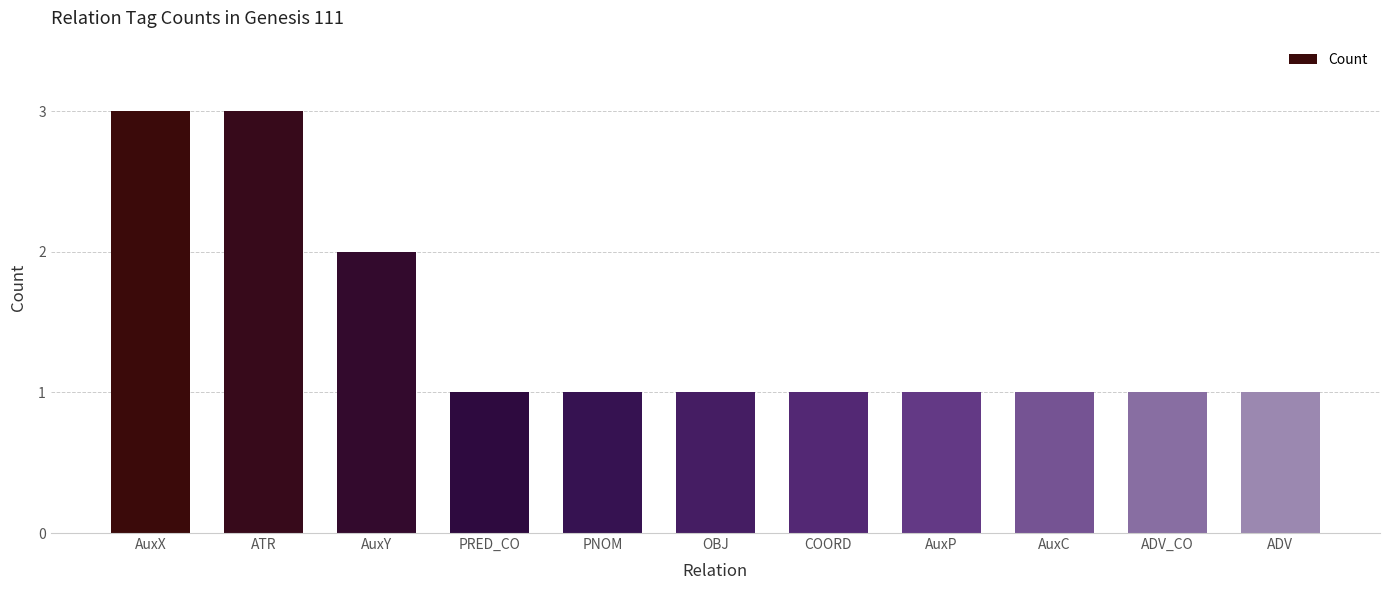

Does the chart contain any negative values?

No